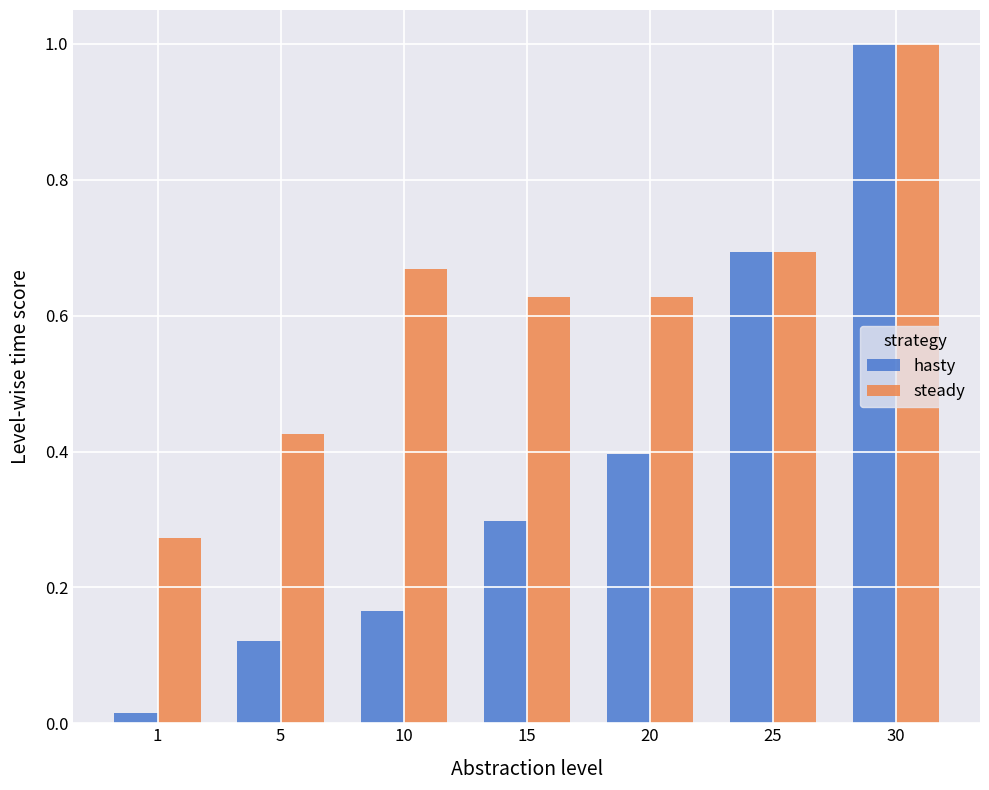

Does the chart contain any negative values?

No